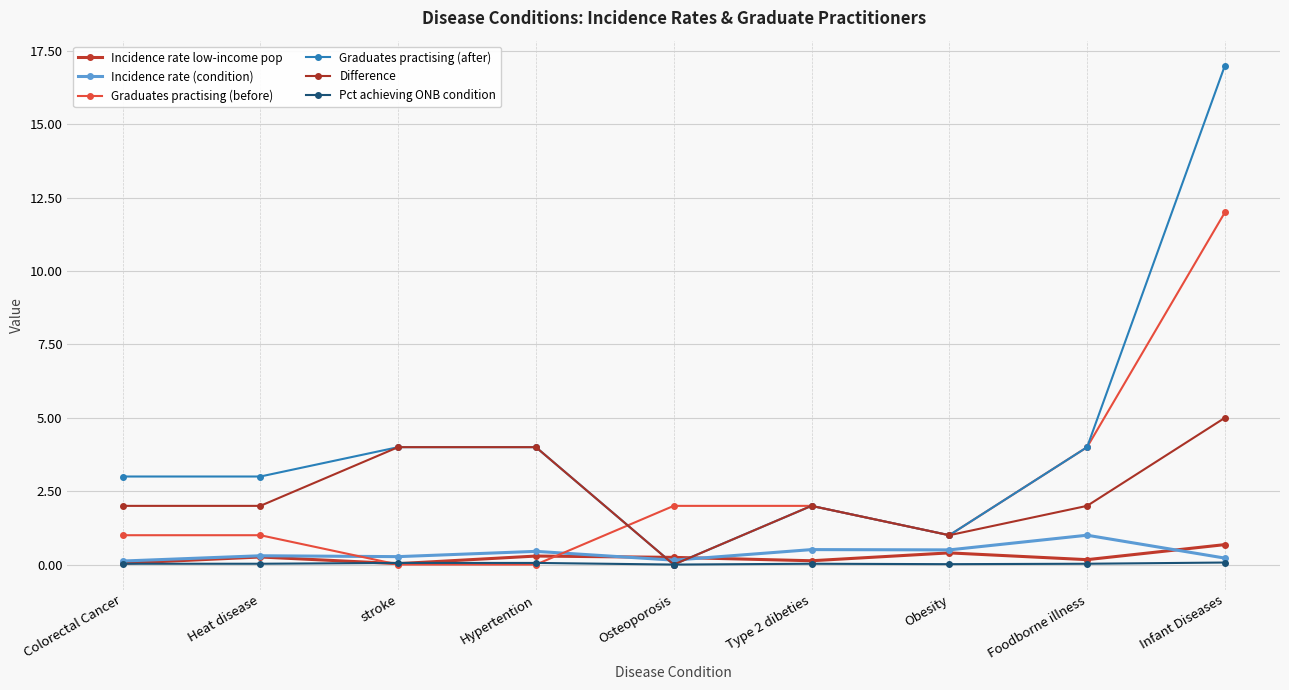

What is the average value of the Difference series?

2.4